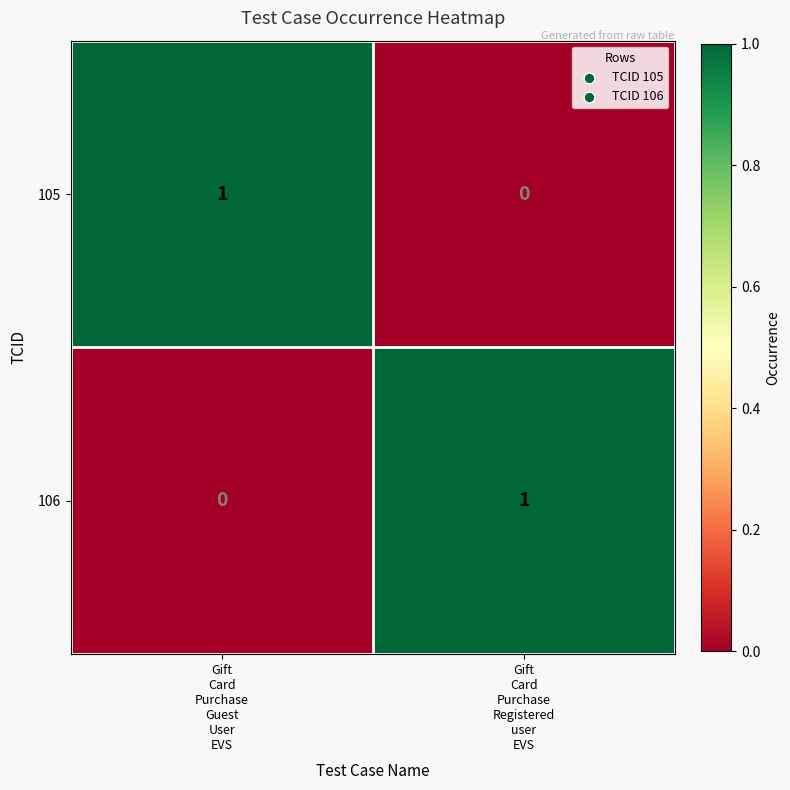

Reading left to right, transcribe all the data shown in this chart.

105: 1	0
106: 0	1